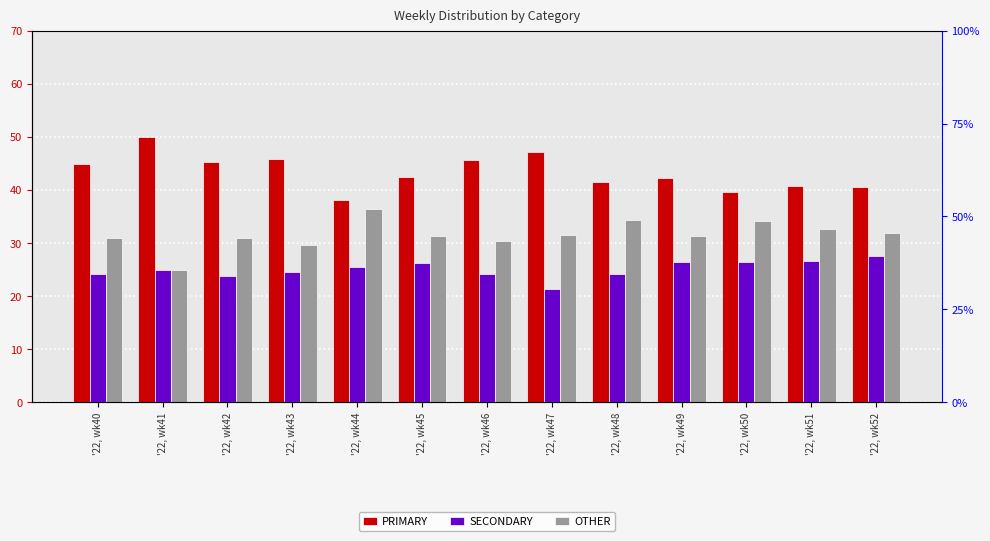

Reading left to right, extract all data points from this chart.

PRIMARY: 44.9	50.0	45.2	45.8	38.0	42.5	45.5	47.1	41.4	42.2	39.5	40.8	40.5
SECONDARY: 24.2	25.0	23.9	24.5	25.6	26.2	24.1	21.4	24.2	26.4	26.4	26.5	27.5
OTHER: 30.9	25.0	31.0	29.7	36.4	31.4	30.4	31.5	34.3	31.3	34.1	32.7	31.9